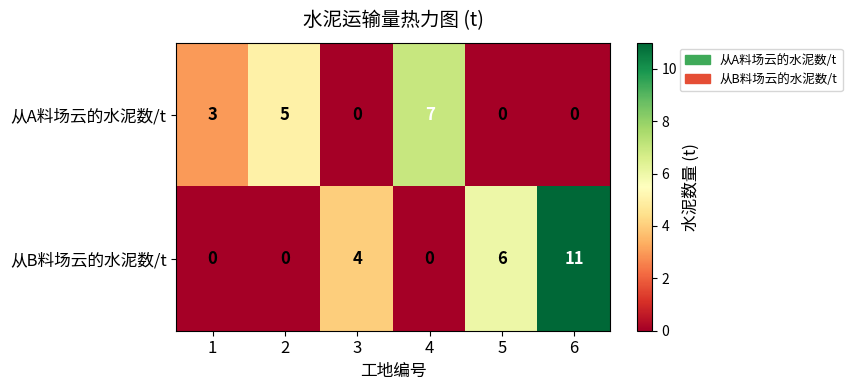

How many data points does each series have?

6